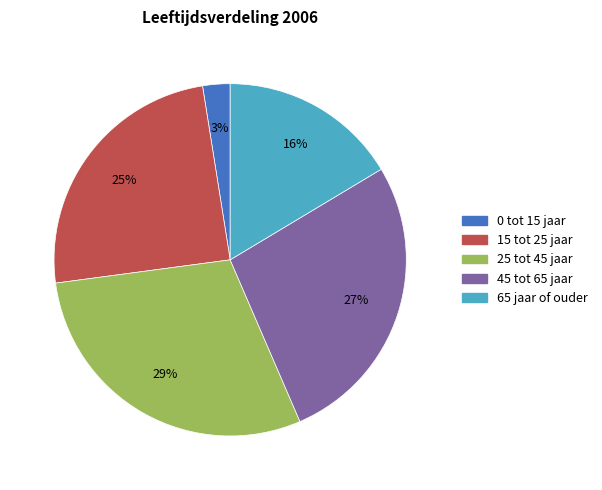

How many slices are in this pie chart?

5